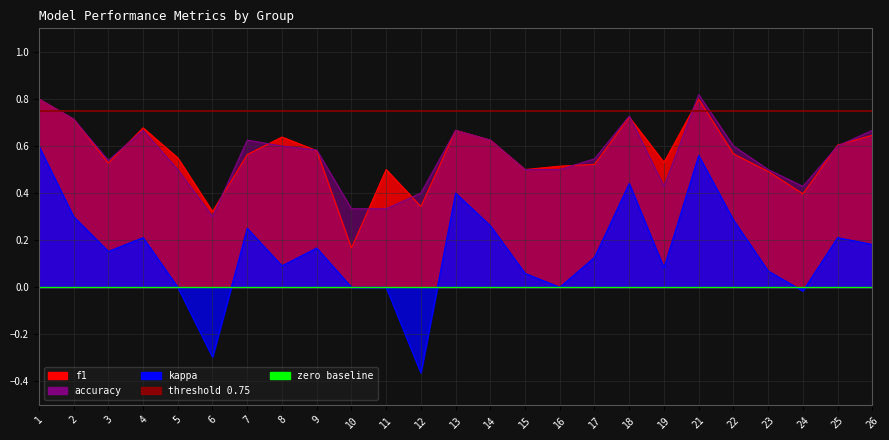

What is the difference between the second highest and minimum values in the accuracy series?

0.5